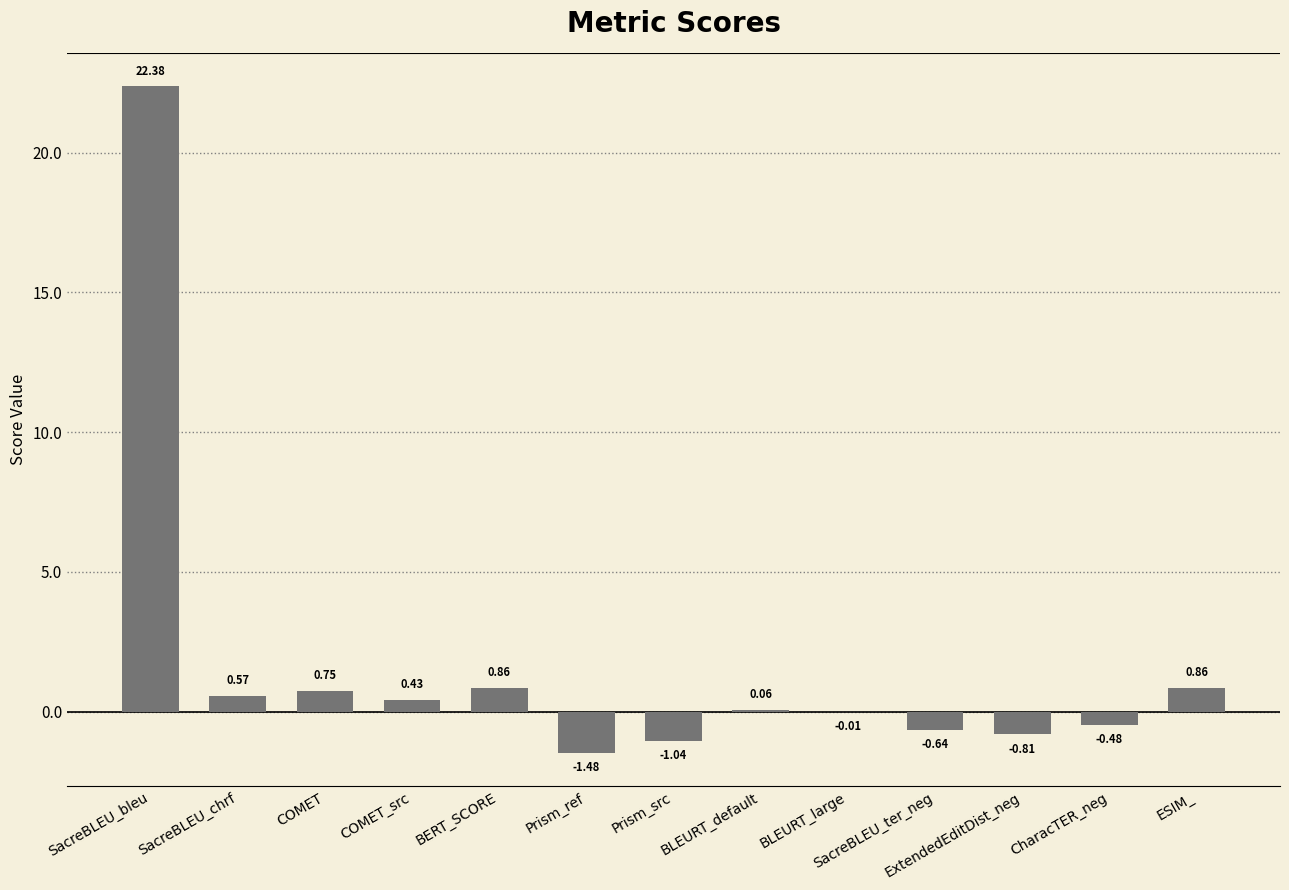

How many values exceed 0?

7